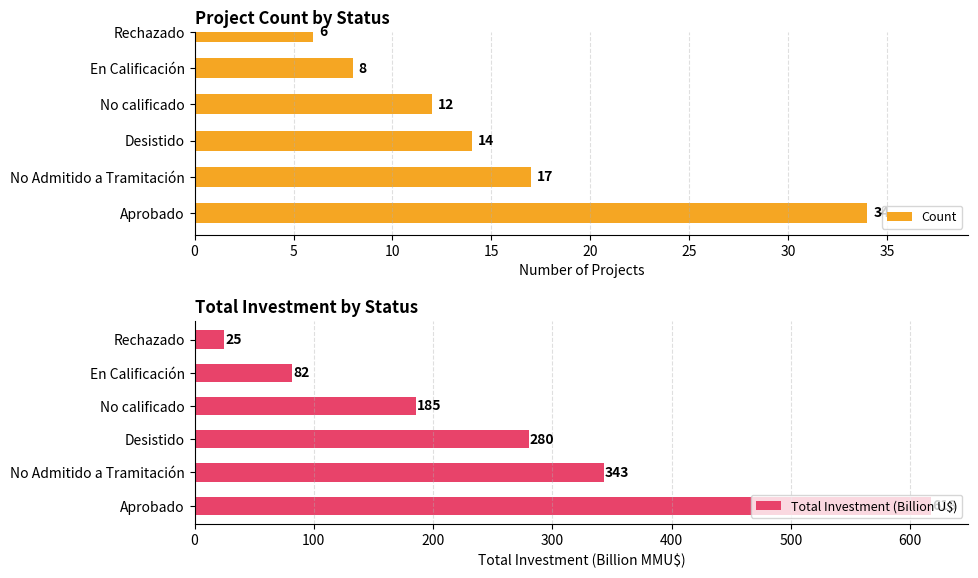

What is the sum of all Count values?

91